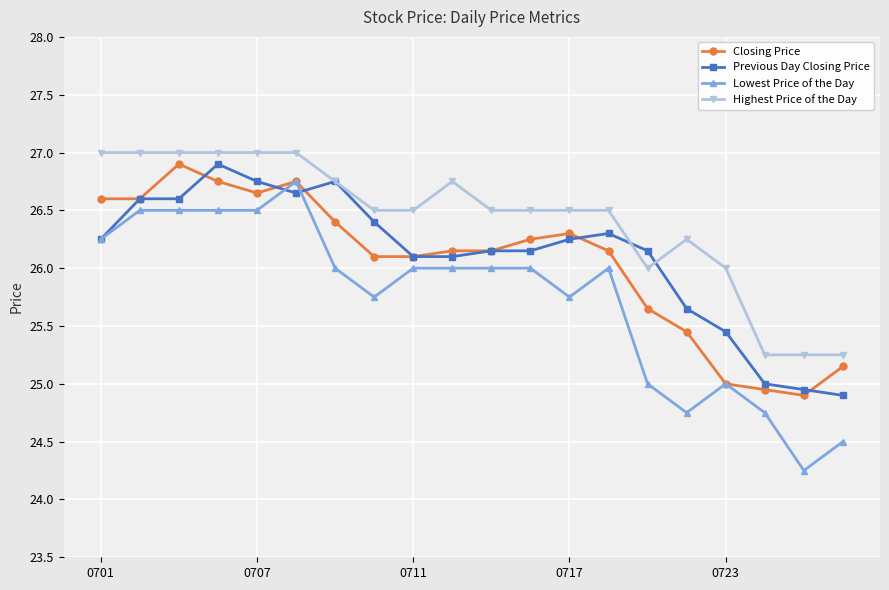

How many lines are shown in the chart?

4